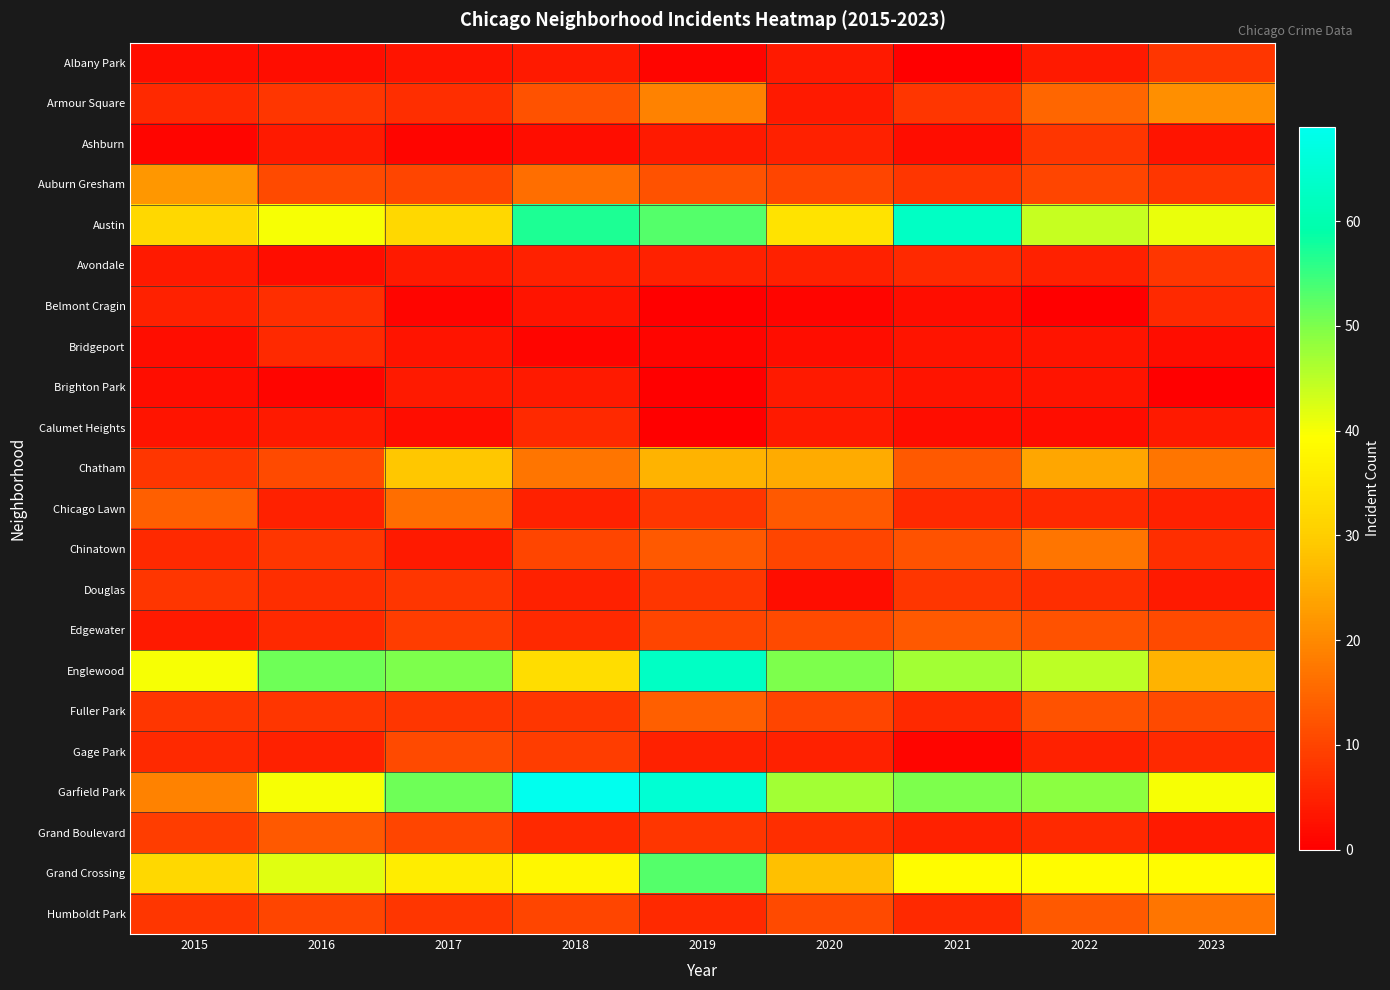

Reading left to right, transcribe all the data shown in this chart.

Albany Park: 2015=2	2016=2	2017=3	2018=4	2019=1	2020=4	2021=0	2022=4	2023=8
Armour Square: 2015=6	2016=8	2017=7	2018=12	2019=19	2020=4	2021=8	2022=15	2023=21
Ashburn: 2015=1	2016=4	2017=1	2018=2	2019=4	2020=5	2021=2	2022=8	2023=3
Auburn Gresham: 2015=22	2016=11	2017=10	2018=16	2019=12	2020=10	2021=8	2022=10	2023=8
Austin: 2015=32	2016=40	2017=32	2018=57	2019=53	2020=34	2021=63	2022=44	2023=41
Avondale: 2015=4	2016=2	2017=4	2018=5	2019=5	2020=5	2021=6	2022=5	2023=8
Belmont Cragin: 2015=5	2016=7	2017=1	2018=3	2019=0	2020=1	2021=2	2022=0	2023=6
Bridgeport: 2015=2	2016=6	2017=3	2018=1	2019=1	2020=2	2021=3	2022=3	2023=2
Brighton Park: 2015=2	2016=1	2017=4	2018=4	2019=0	2020=4	2021=3	2022=3	2023=0
Calumet Heights: 2015=3	2016=4	2017=2	2018=6	2019=0	2020=4	2021=2	2022=2	2023=4
Chatham: 2015=8	2016=11	2017=29	2018=17	2019=26	2020=25	2021=13	2022=24	2023=17
Chicago Lawn: 2015=14	2016=5	2017=16	2018=5	2019=8	2020=13	2021=6	2022=6	2023=5
Chinatown: 2015=6	2016=8	2017=4	2018=10	2019=13	2020=10	2021=12	2022=17	2023=7
Douglas: 2015=8	2016=7	2017=8	2018=5	2019=8	2020=2	2021=8	2022=7	2023=4
Edgewater: 2015=4	2016=6	2017=9	2018=6	2019=10	2020=11	2021=13	2022=12	2023=11
Englewood: 2015=40	2016=51	2017=50	2018=33	2019=63	2020=50	2021=47	2022=45	2023=26
Fuller Park: 2015=8	2016=8	2017=8	2018=8	2019=14	2020=10	2021=6	2022=12	2023=11
Gage Park: 2015=6	2016=5	2017=11	2018=9	2019=5	2020=5	2021=1	2022=5	2023=6
Garfield Park: 2015=19	2016=40	2017=51	2018=69	2019=65	2020=47	2021=50	2022=49	2023=40
Grand Boulevard: 2015=9	2016=13	2017=10	2018=6	2019=8	2020=7	2021=5	2022=6	2023=4
Grand Crossing: 2015=32	2016=42	2017=36	2018=38	2019=53	2020=28	2021=39	2022=39	2023=39
Humboldt Park: 2015=8	2016=10	2017=8	2018=10	2019=6	2020=11	2021=6	2022=13	2023=17